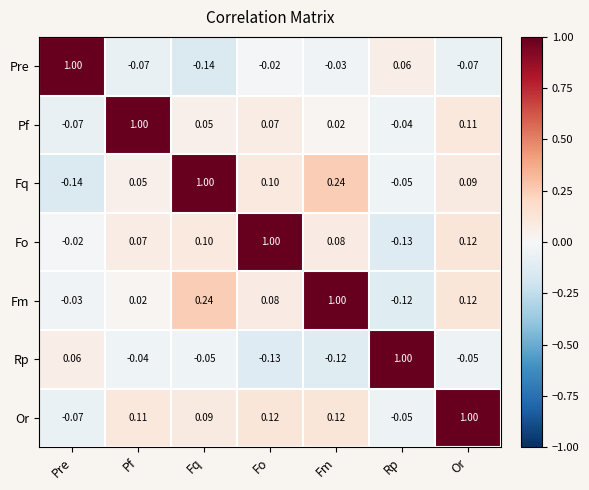

At which category is the sum across all series the highest?

Or